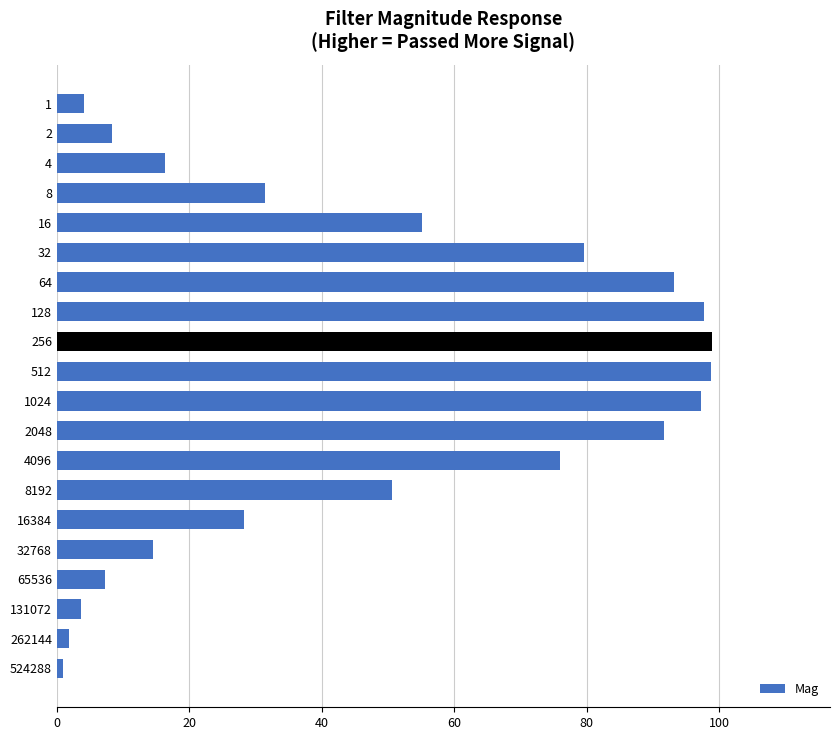

What is the greatest value displayed?

98.9